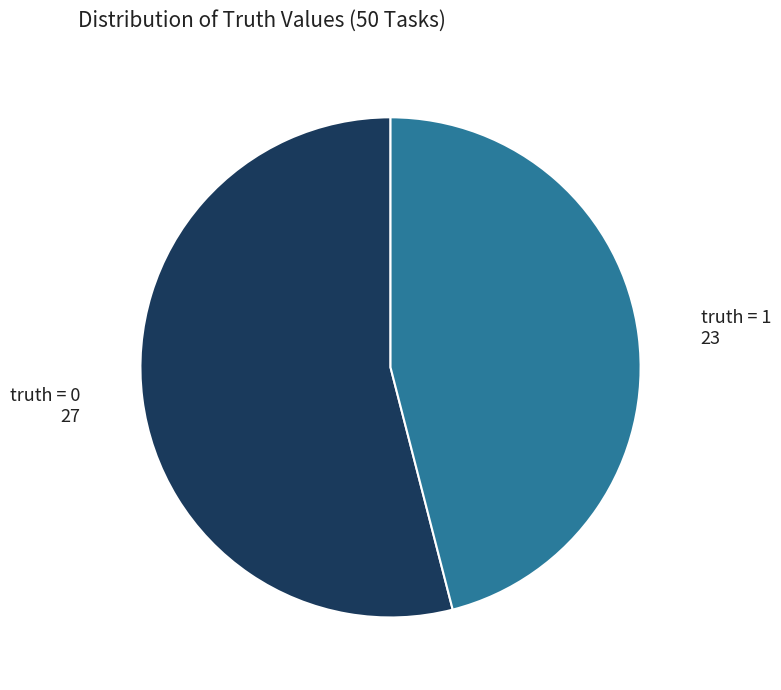

Is there a majority slice in this chart?

Yes